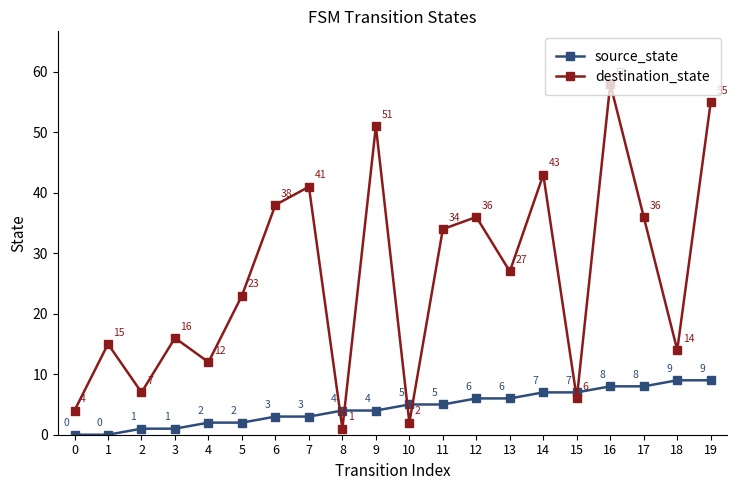

How many lines are shown in the chart?

2